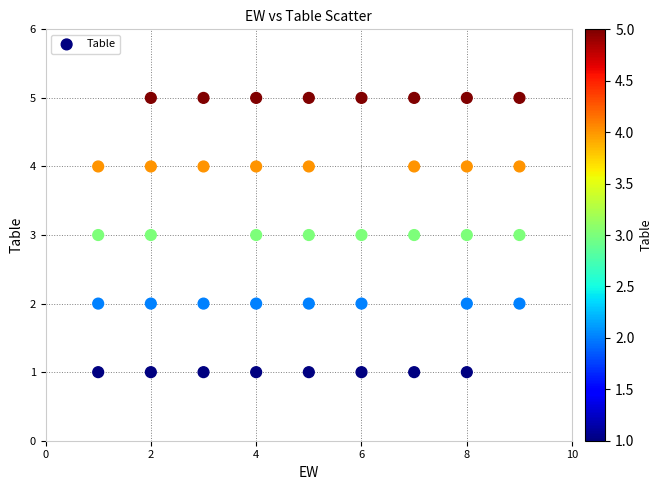

What is the range of Y values (max minus min)?

4